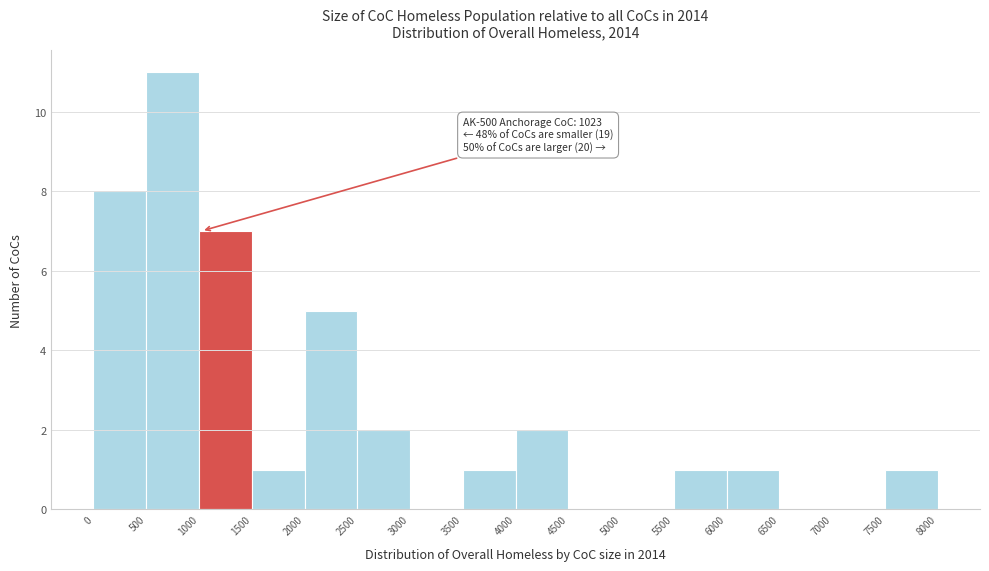

Which range on the x-axis has the tallest bar?

500 to 1000